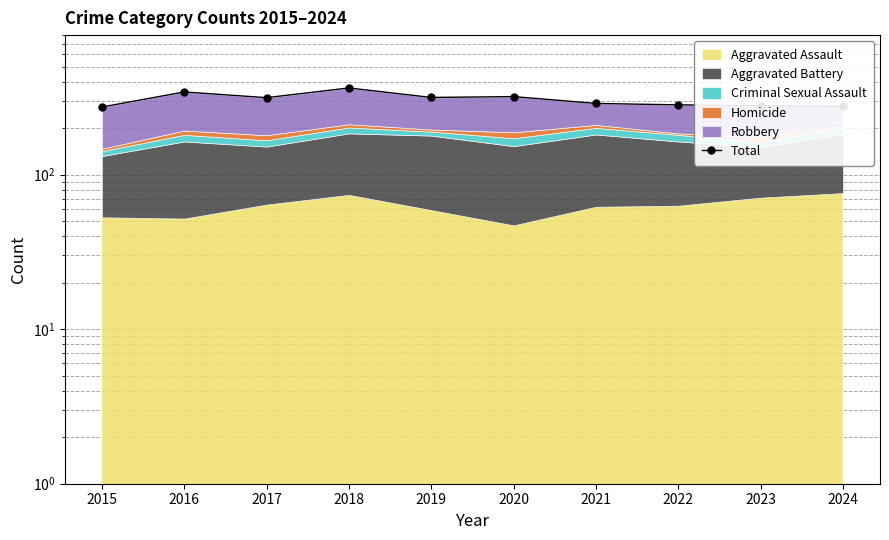

What is the greatest value displayed?

364